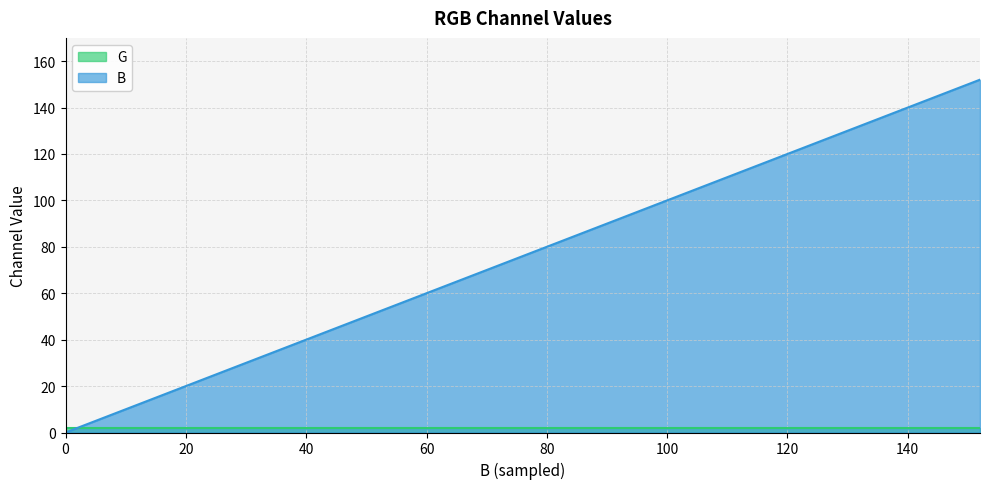

The B series shows 179 at 120. True or false?

False